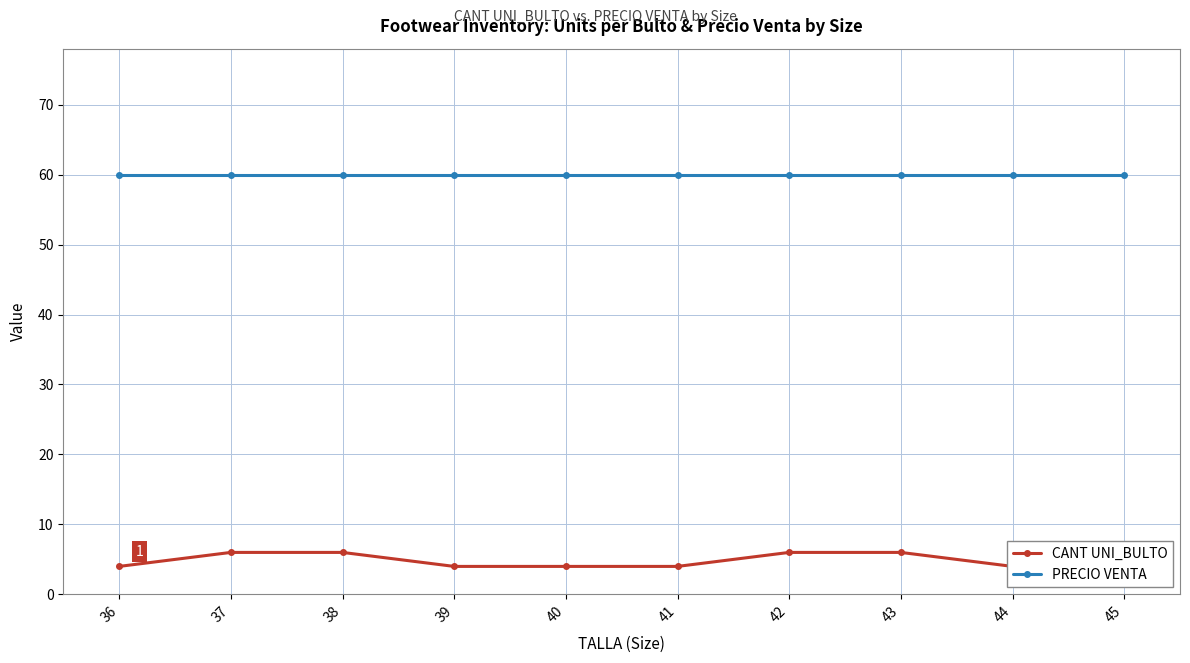

Does the chart display data point markers on the line(s)?

Yes